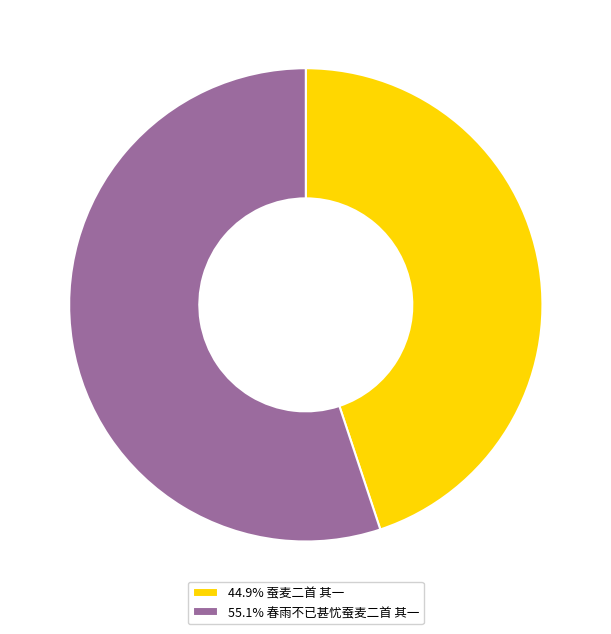

Is there any slice that represents more than half of the pie?

Yes